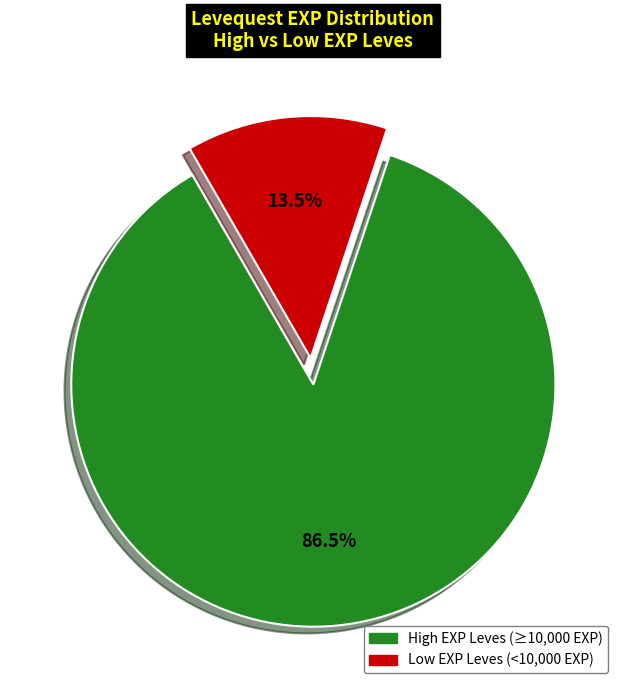

Is there a majority slice in this chart?

Yes